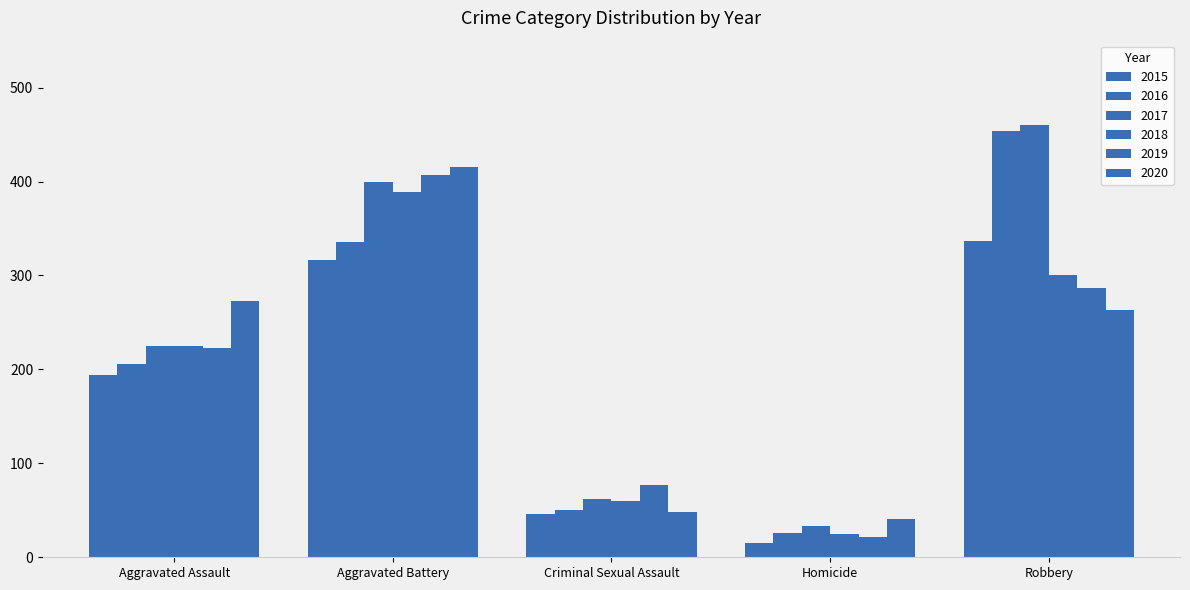

What is the label of the 1st bar from the right?

Robbery